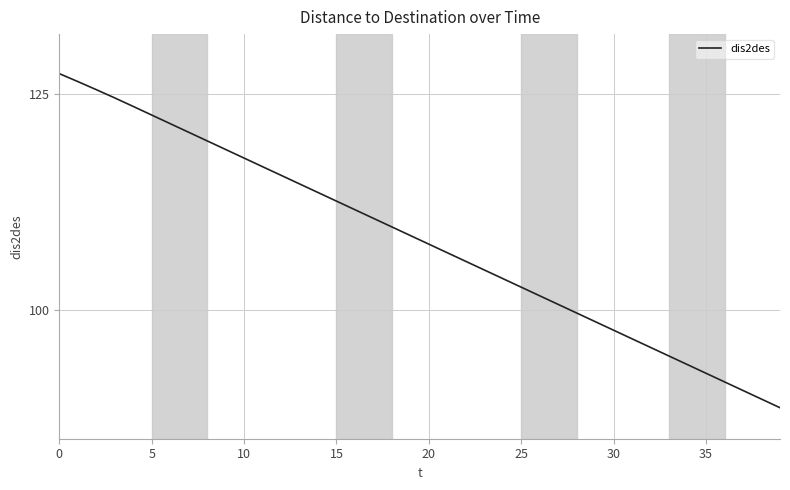

What is the greatest value displayed?

127.4